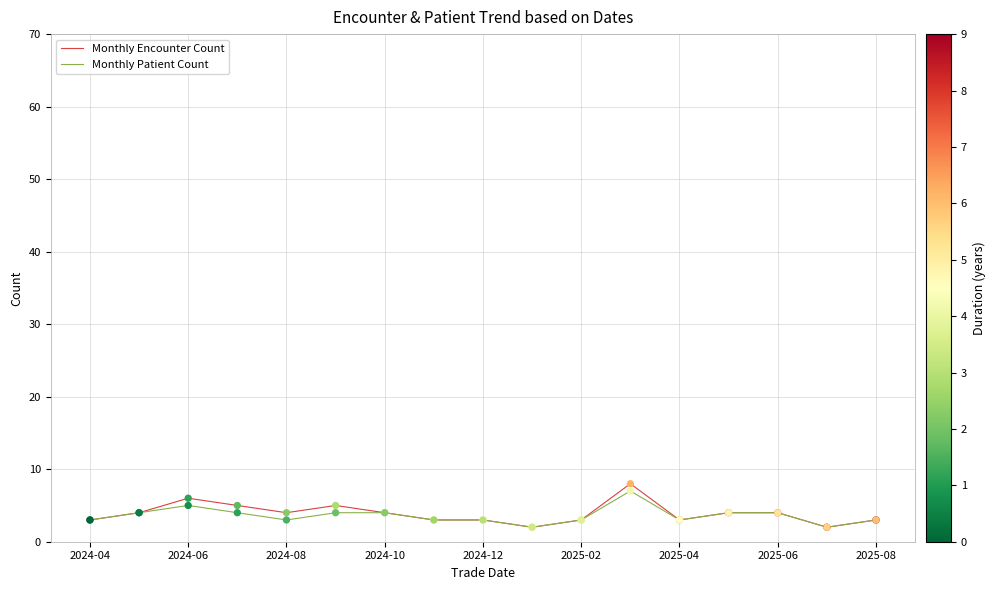

Which series has the largest range (max minus min)?

Monthly Encounter Count